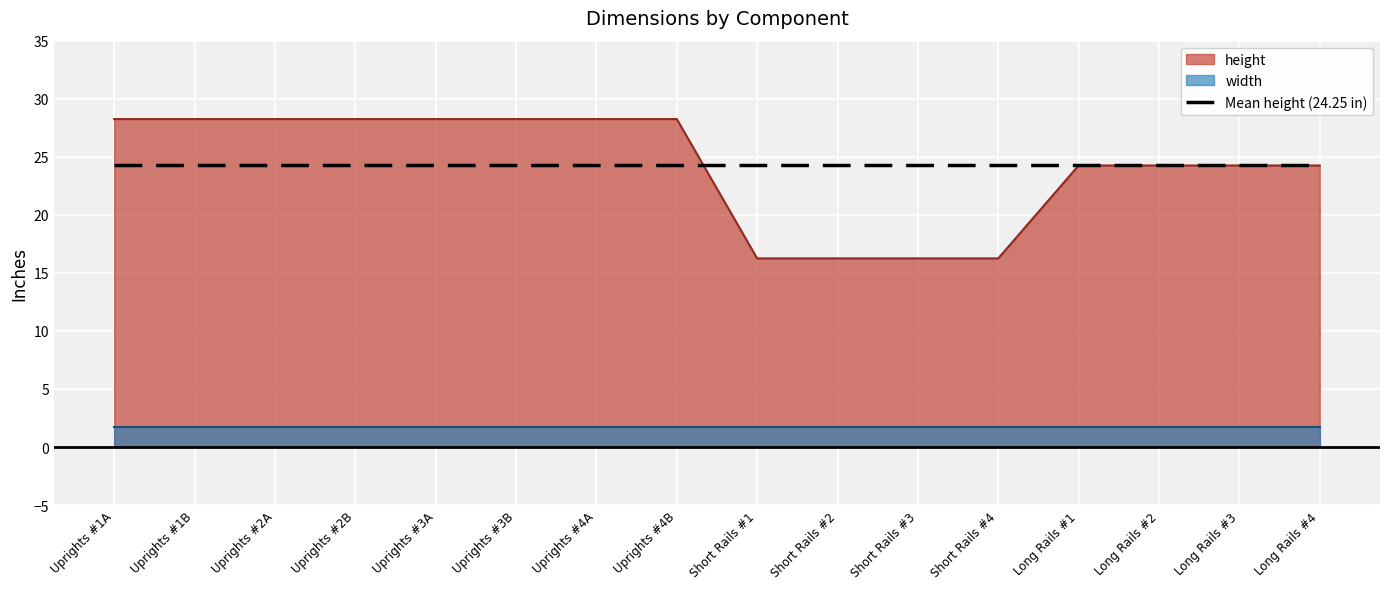

How many data points are less than 28?

8